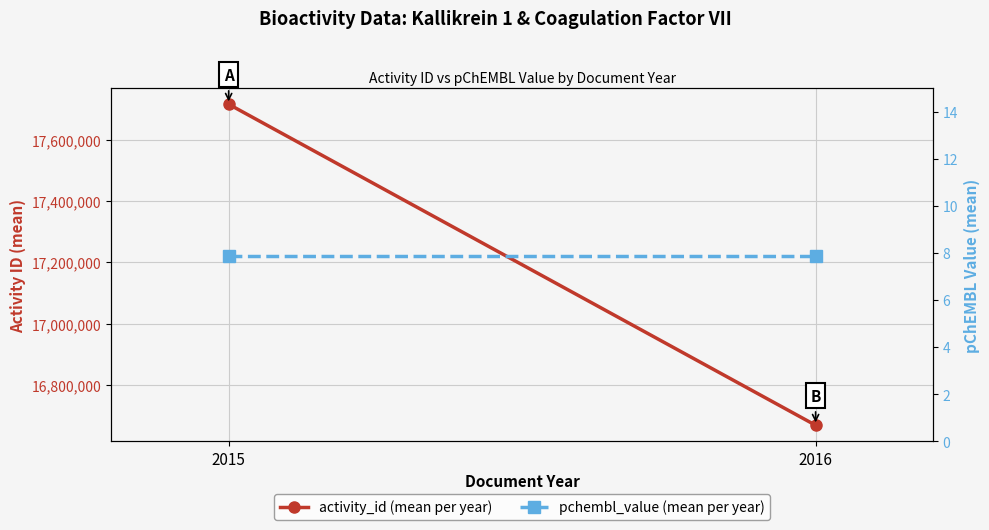

What are all the series names shown in the legend?

activity_id (mean per year), pchembl_value (mean per year)